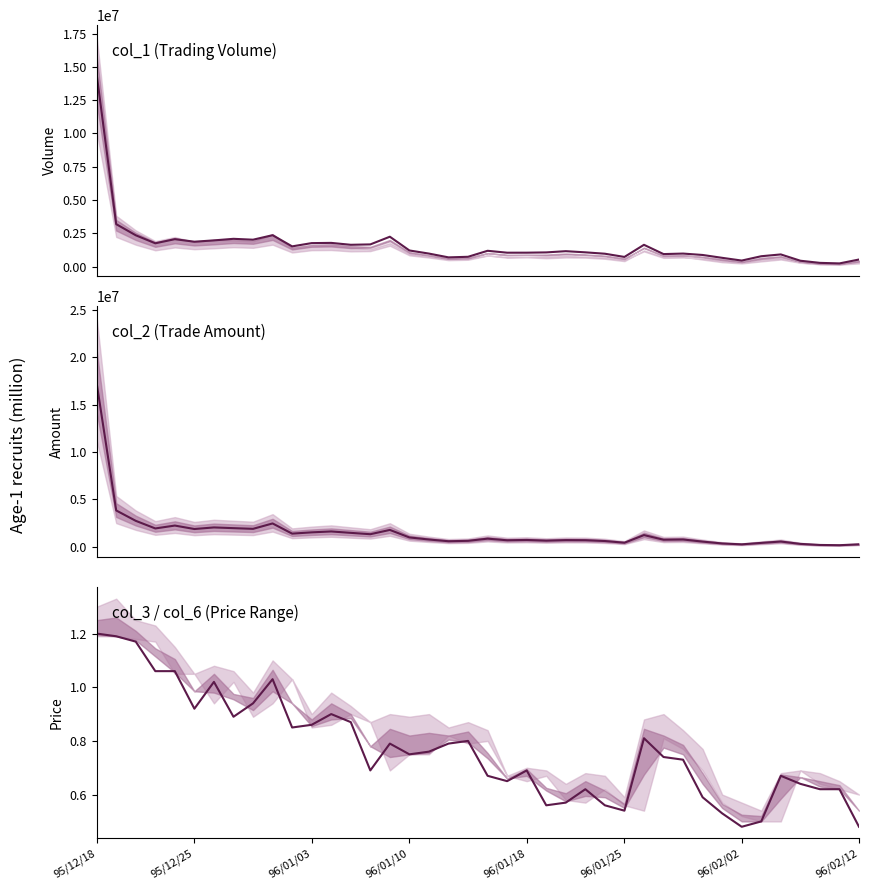

How many series are shown in this chart?

3